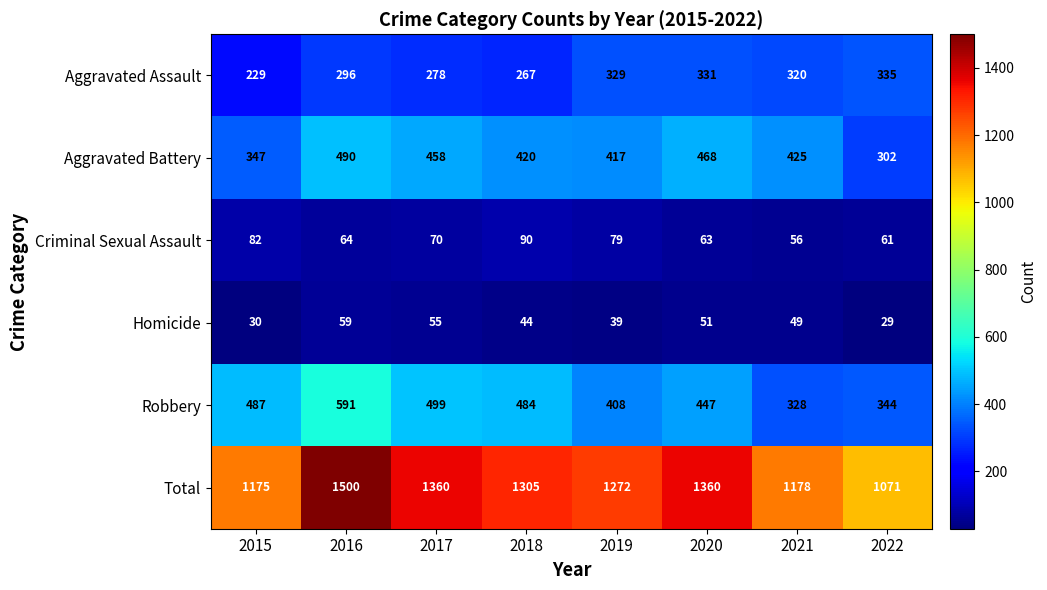

True or false: Criminal Sexual Assault has a value of 61 at 2022.

True